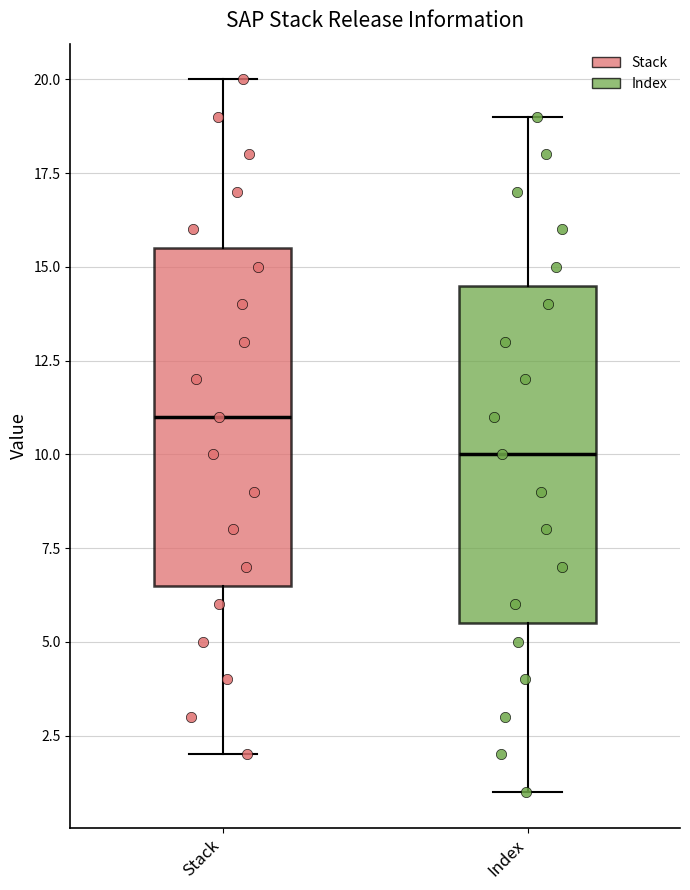

Reading left to right, read every box against the y-axis: the position of its median line, the range the box covers, and the ends of its whiskers. The values are not printed on the chart, so give them approximately, as read against the axis.

Stack: median 11.0, box 6.5 to 15.5, whiskers 2.0 to 20.0
Index: median 10.0, box 5.5 to 14.5, whiskers 1.0 to 19.0